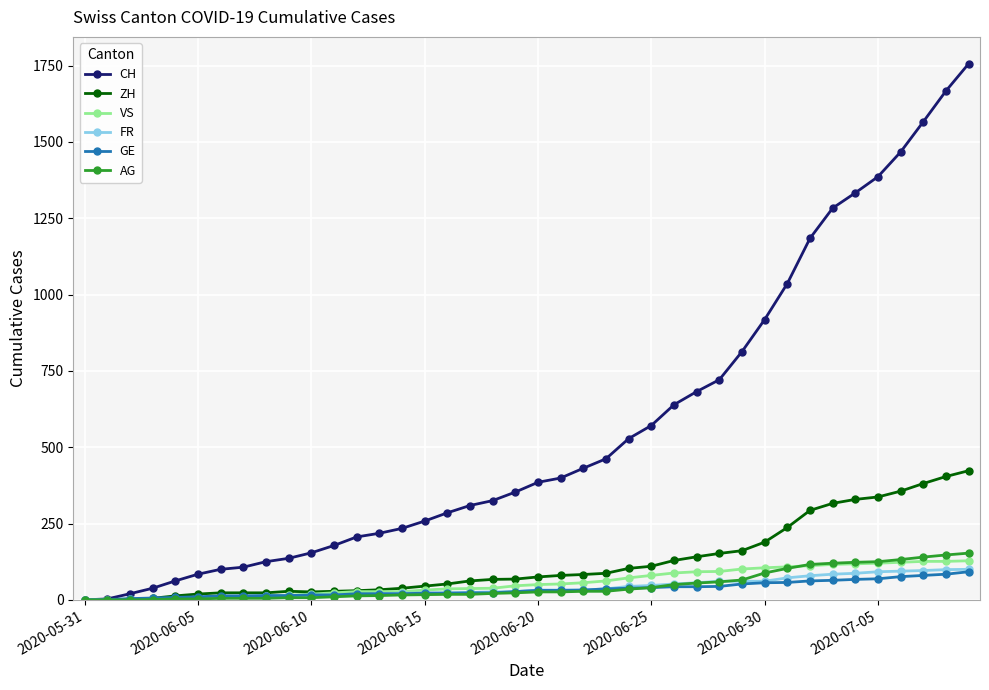

What is the difference between the maximum and minimum values in the VS series?

128